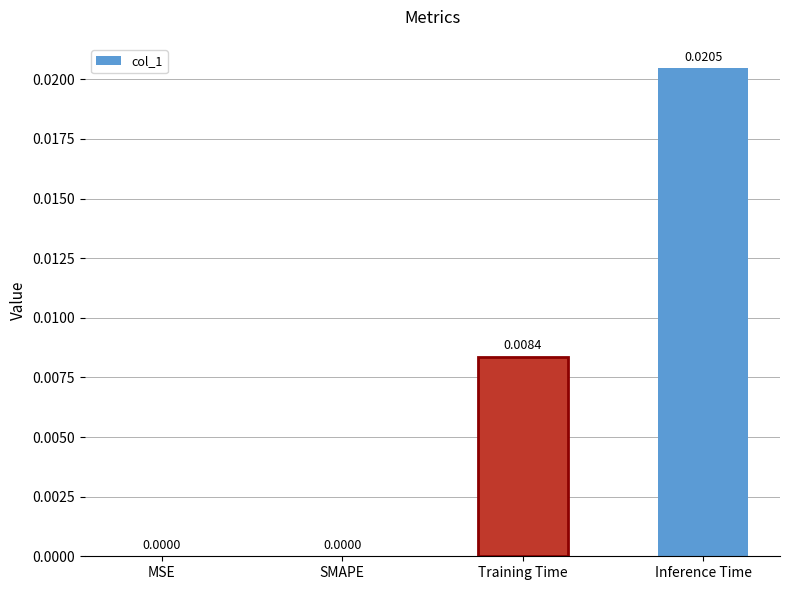

Between MSE and Inference Time, which is larger?

Inference Time